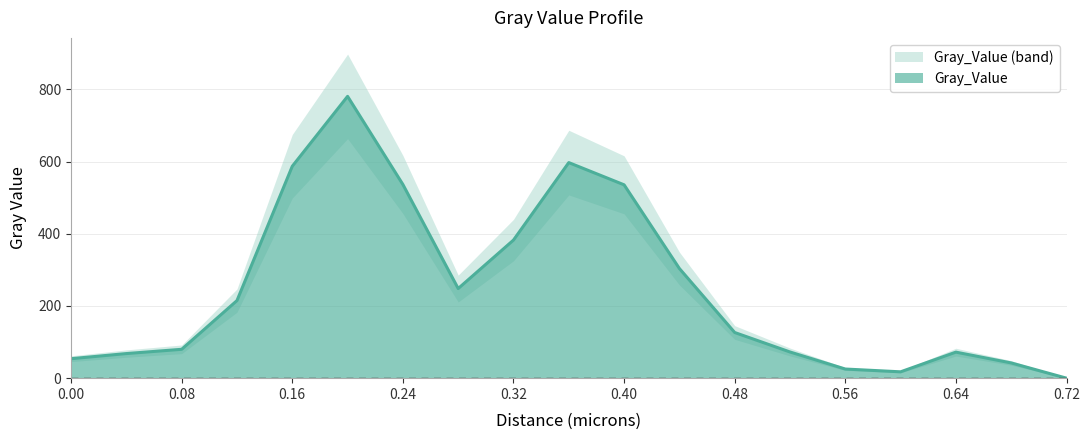

What value does the data have at 0.32?

382.6